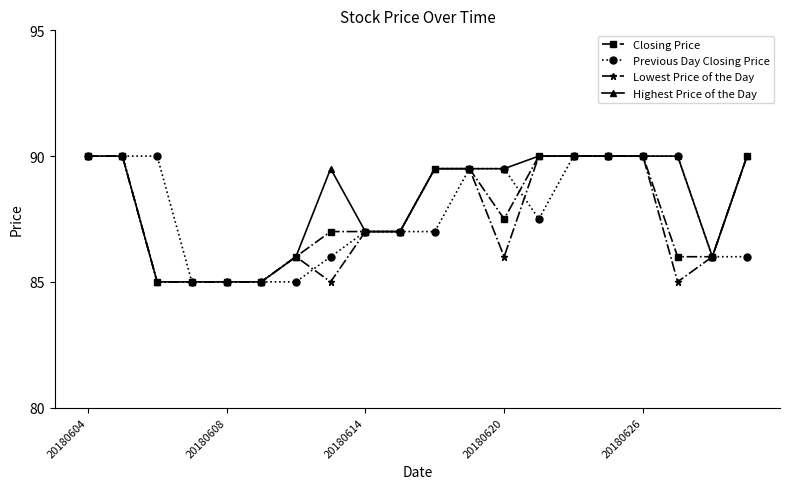

How many data points does each series have?

20